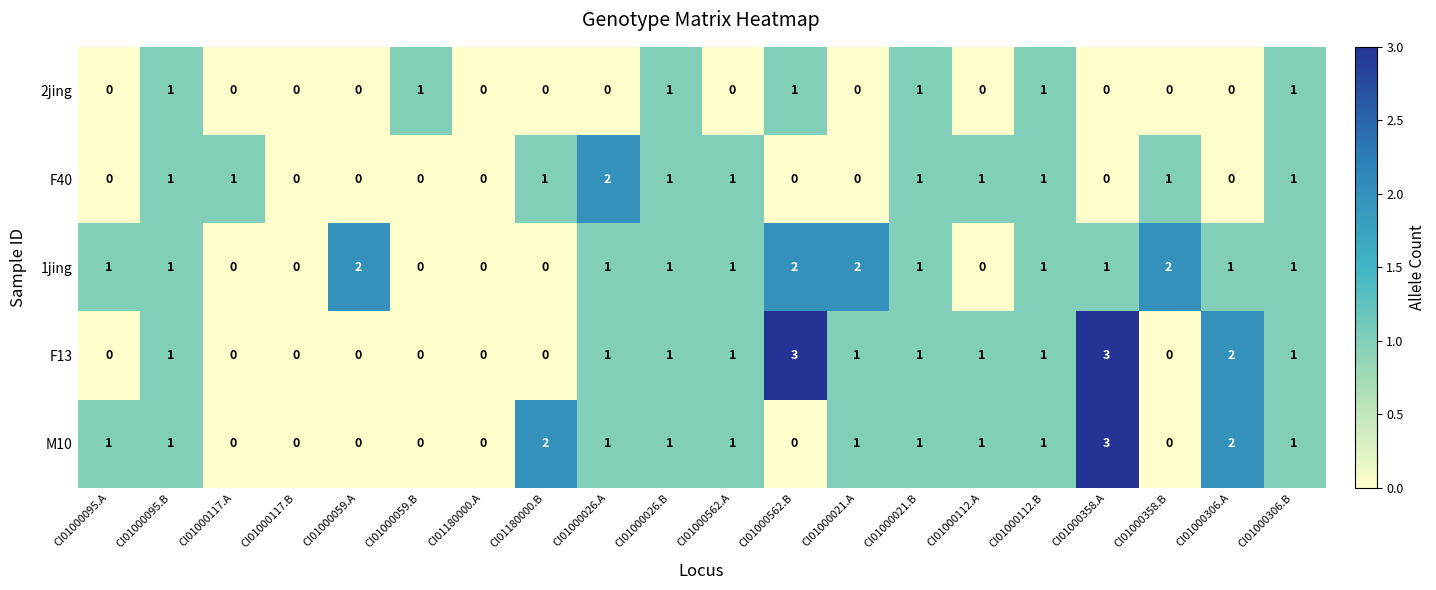

The 1jing series shows 2 at CI01000026.A. True or false?

False